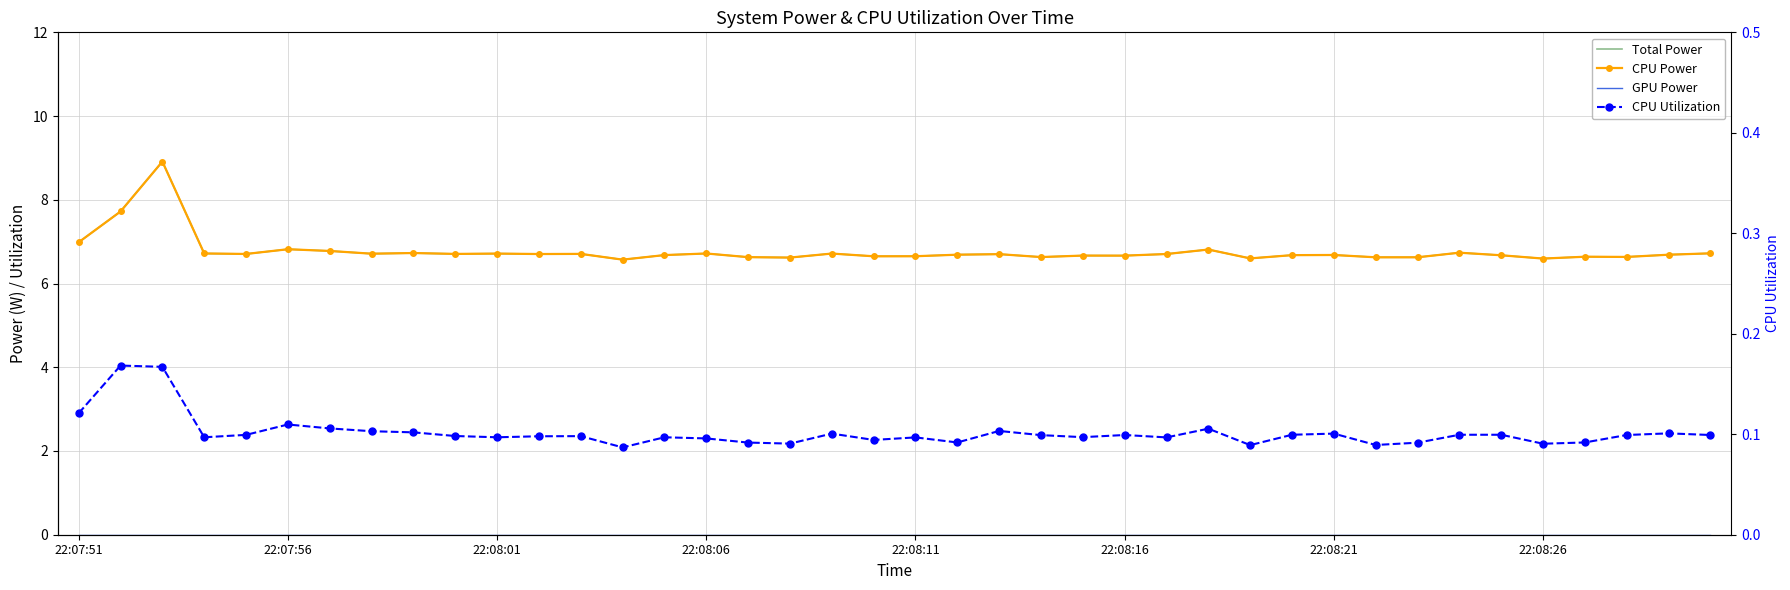

True or false: Total Power has more than 1 points higher than both neighbors.

True